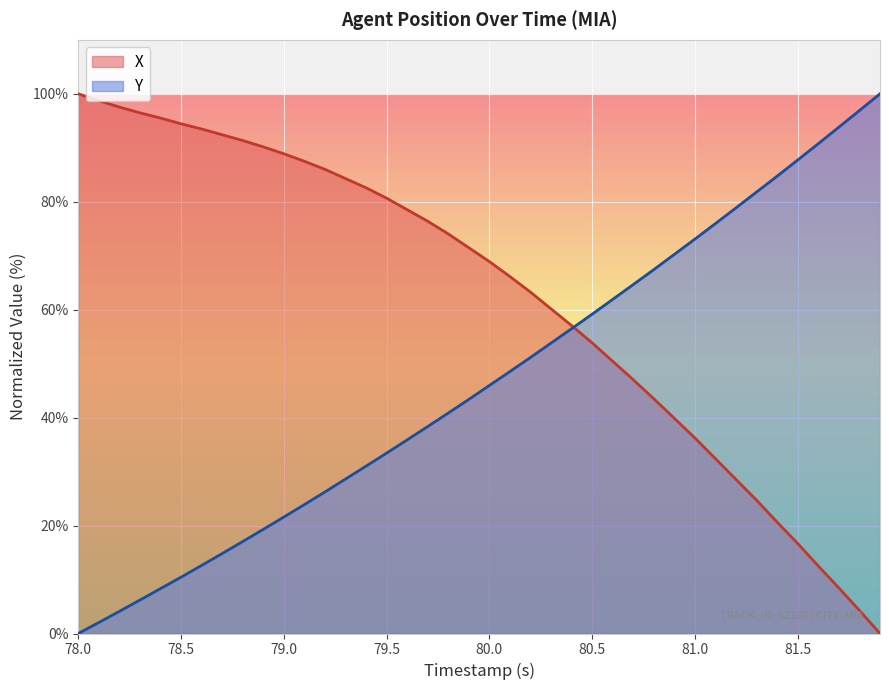

At which label does Y first exceed 45?

80.0